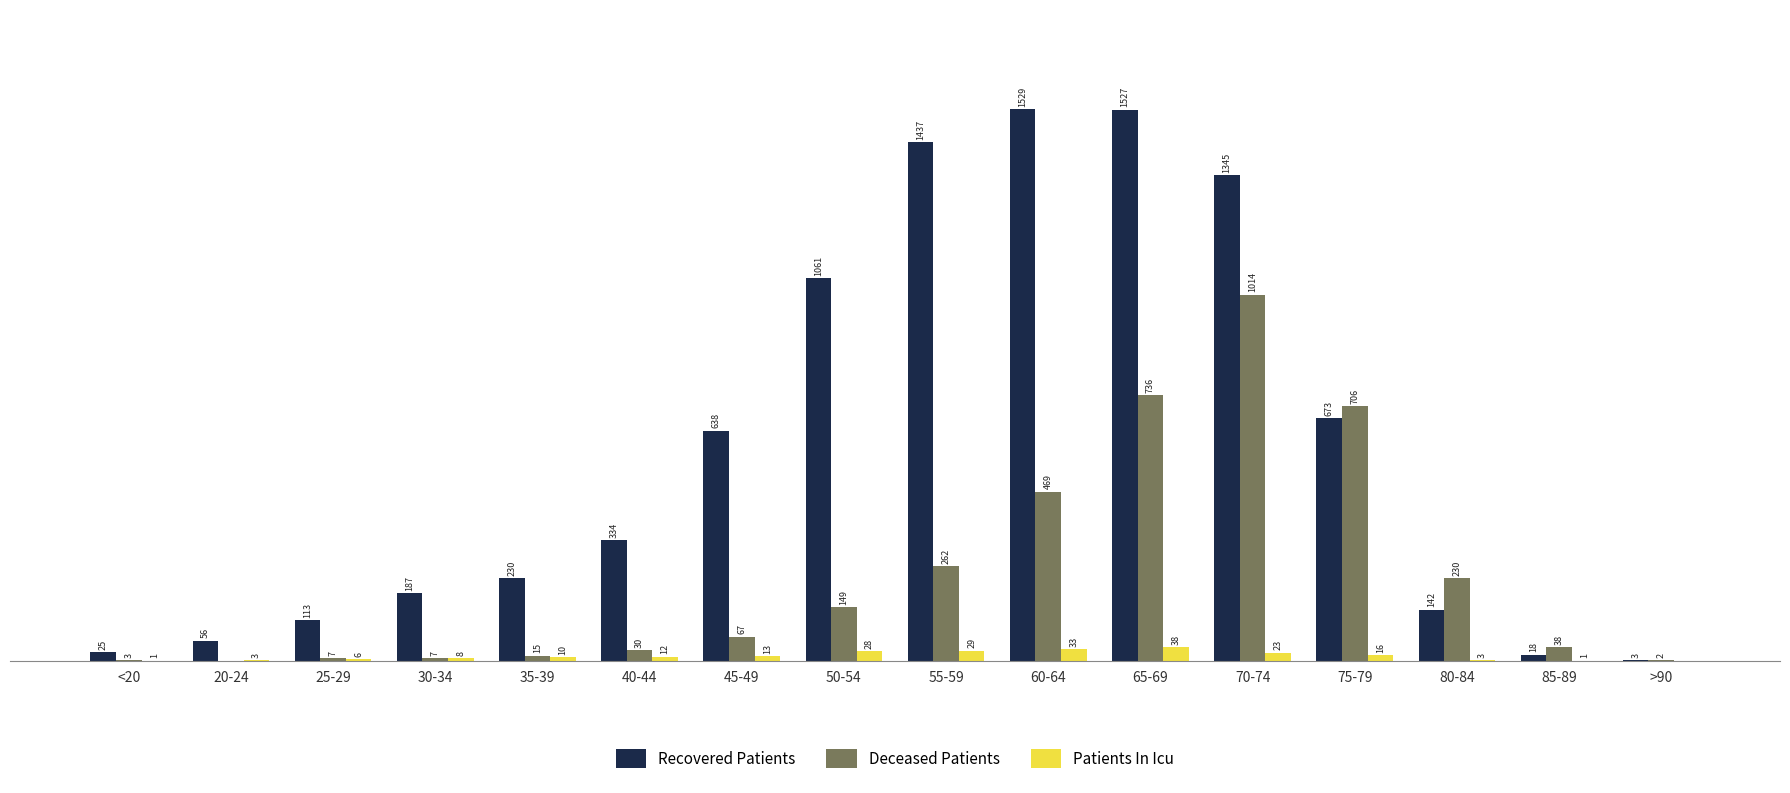

Which series has the largest total across all categories?

Recovered Patients